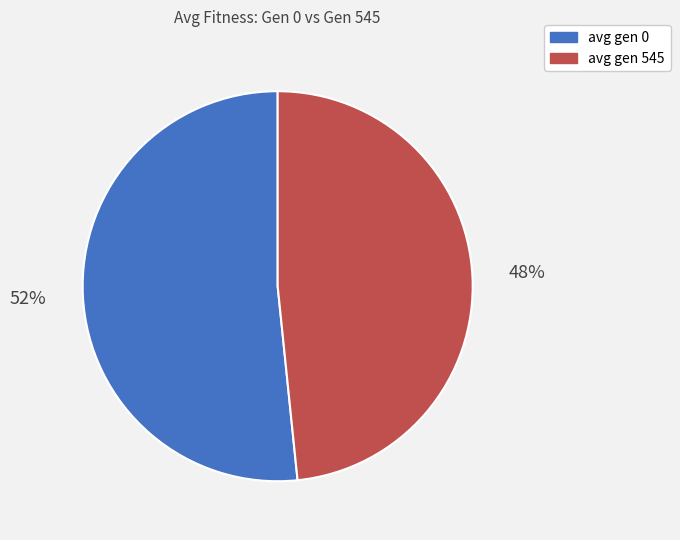

The avg gen 0 slice represents 59% of the pie. True or false?

False